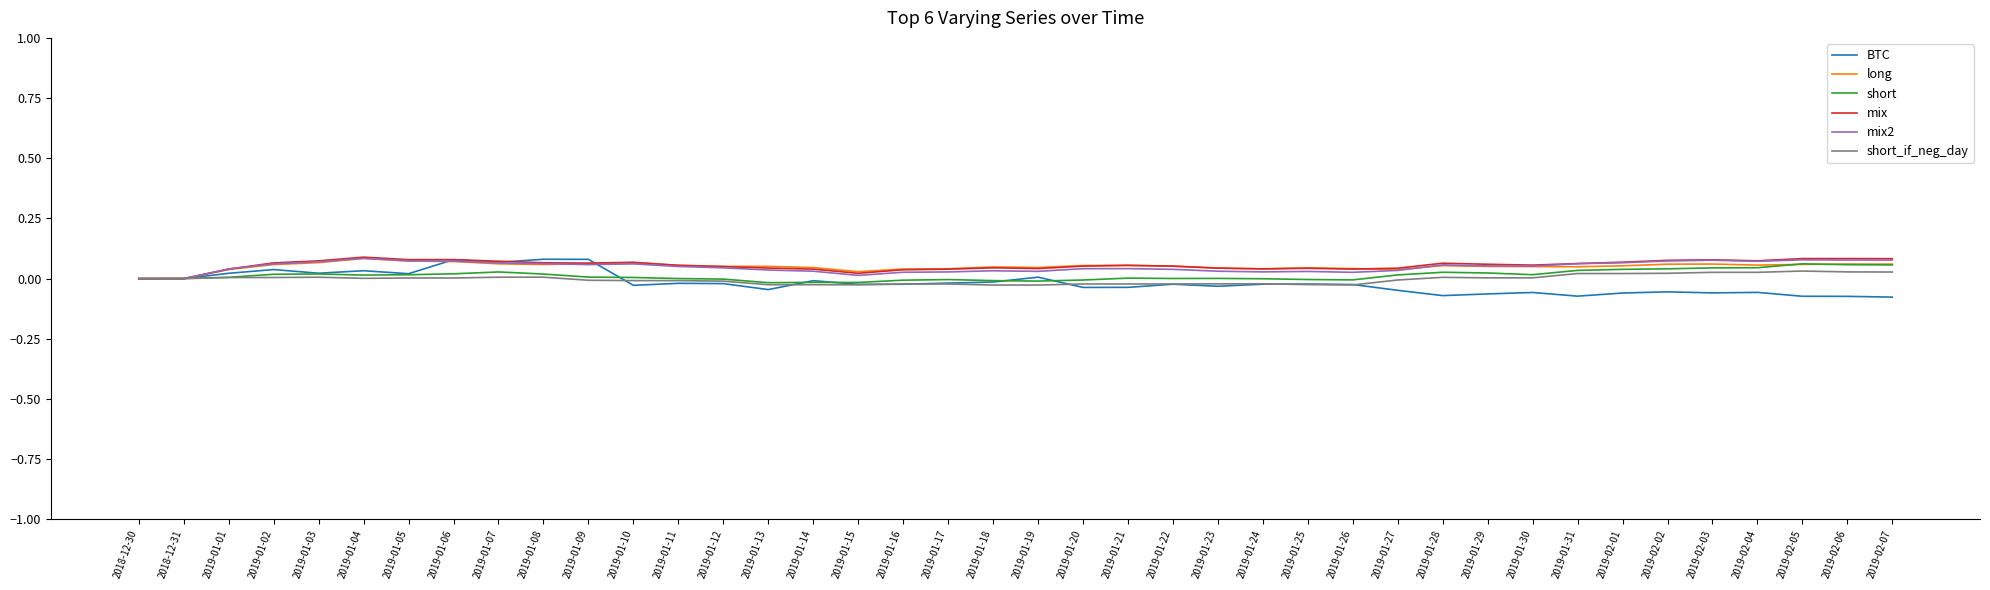

The mix series shows 0.0 at 2018-12-30. True or false?

True